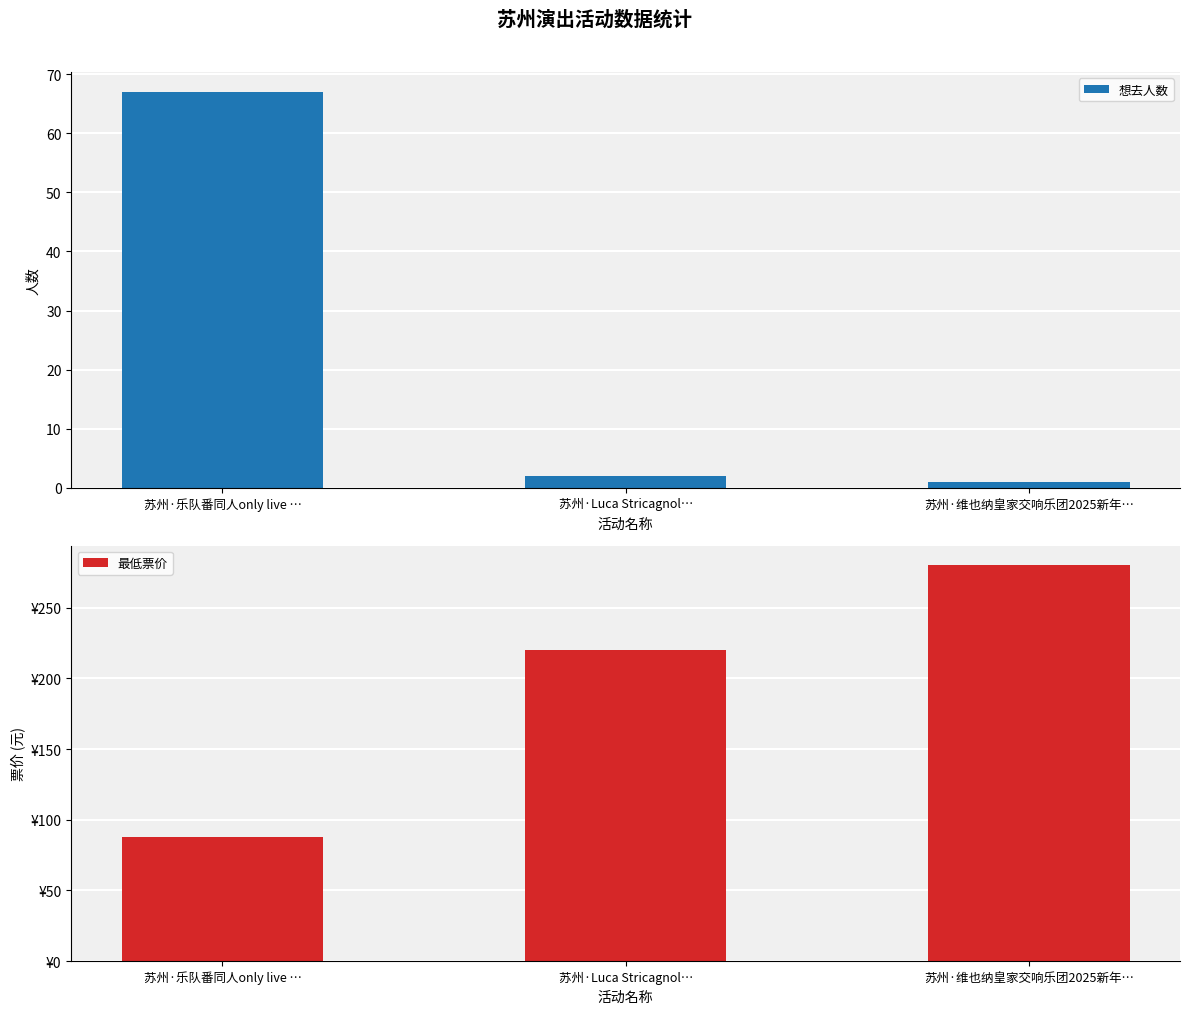

Rank the series at 苏州·乐队番同人only live … from highest to lowest value.

最低票价, 想去人数